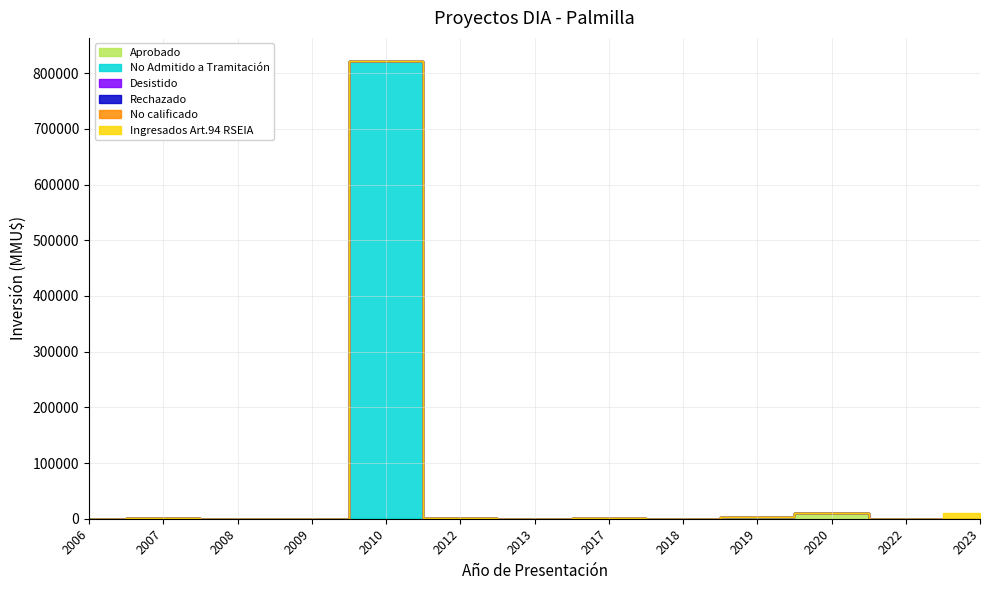

What are all the series names shown in the legend?

Aprobado, No Admitido a Tramitación, Desistido, Rechazado, No calificado, Ingresados Art.94 RSEIA